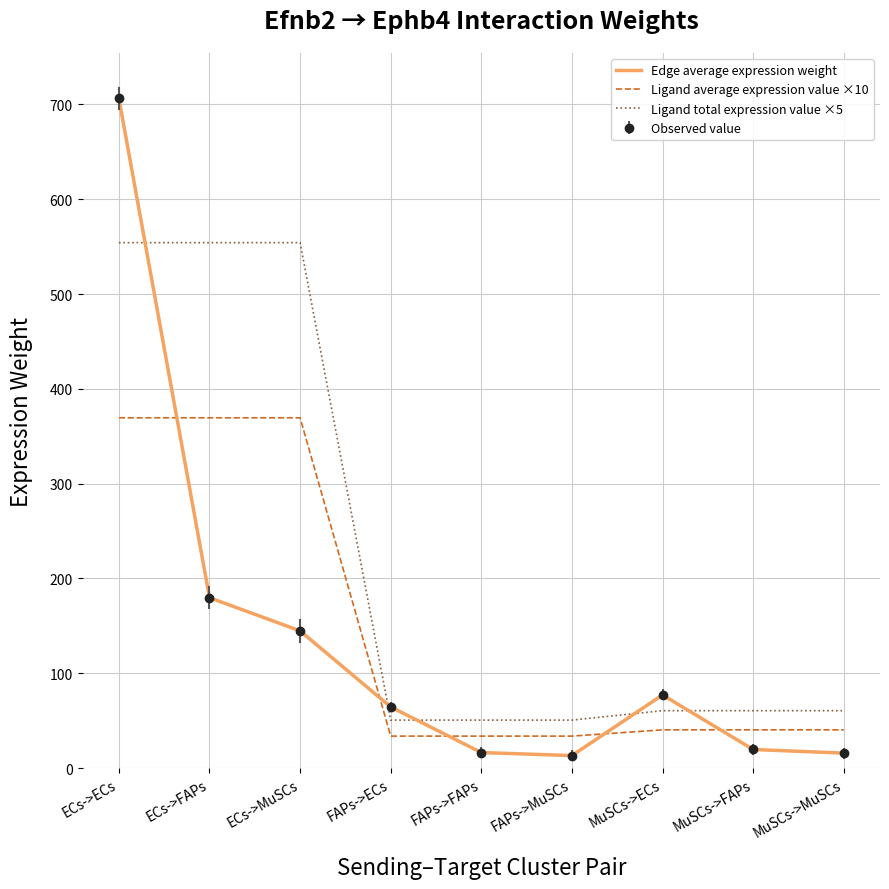

What position from the left is ECs->MuSCs?

3